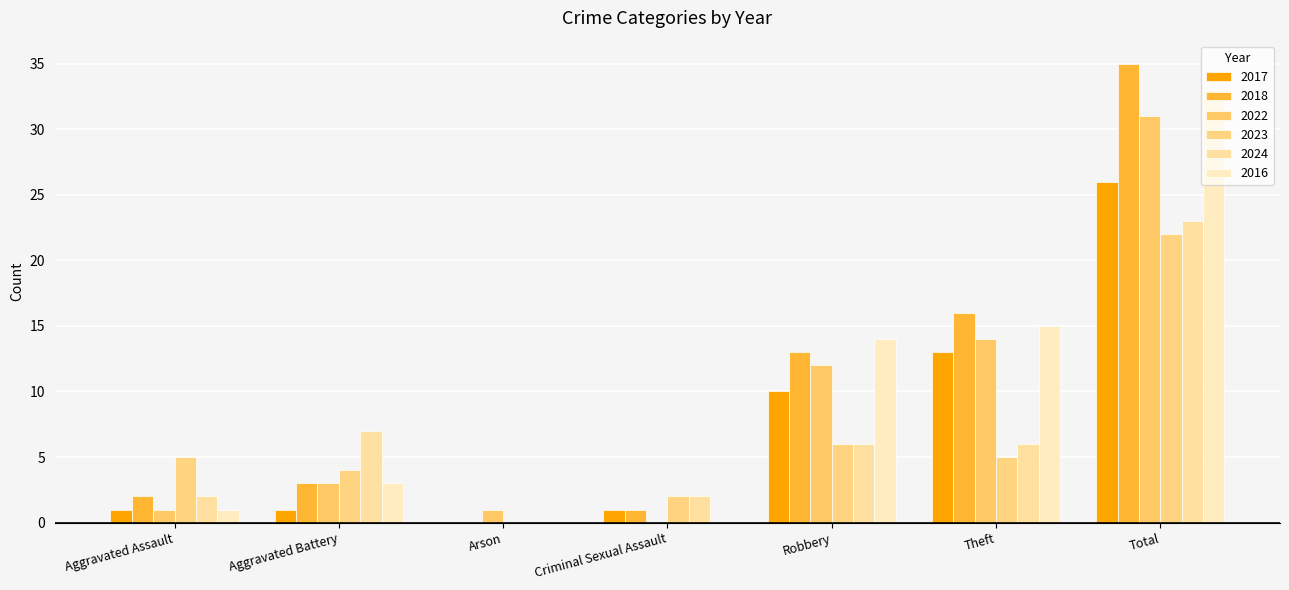

Count the number of categories in the chart.

7